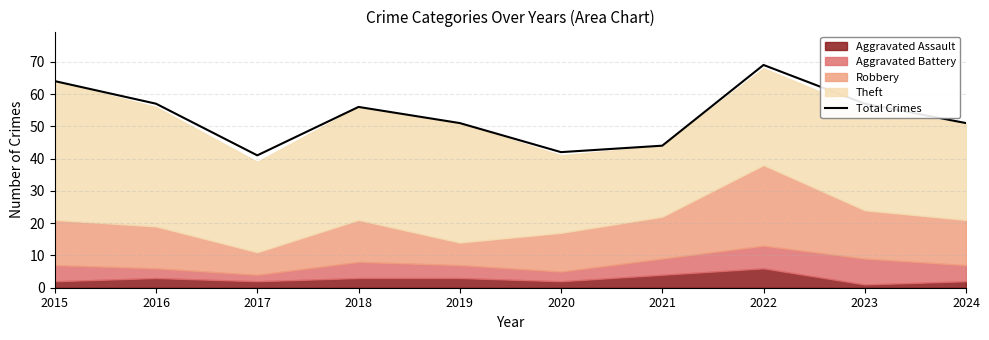

How many interior local peaks (higher than both neighbors) does the data have?

2